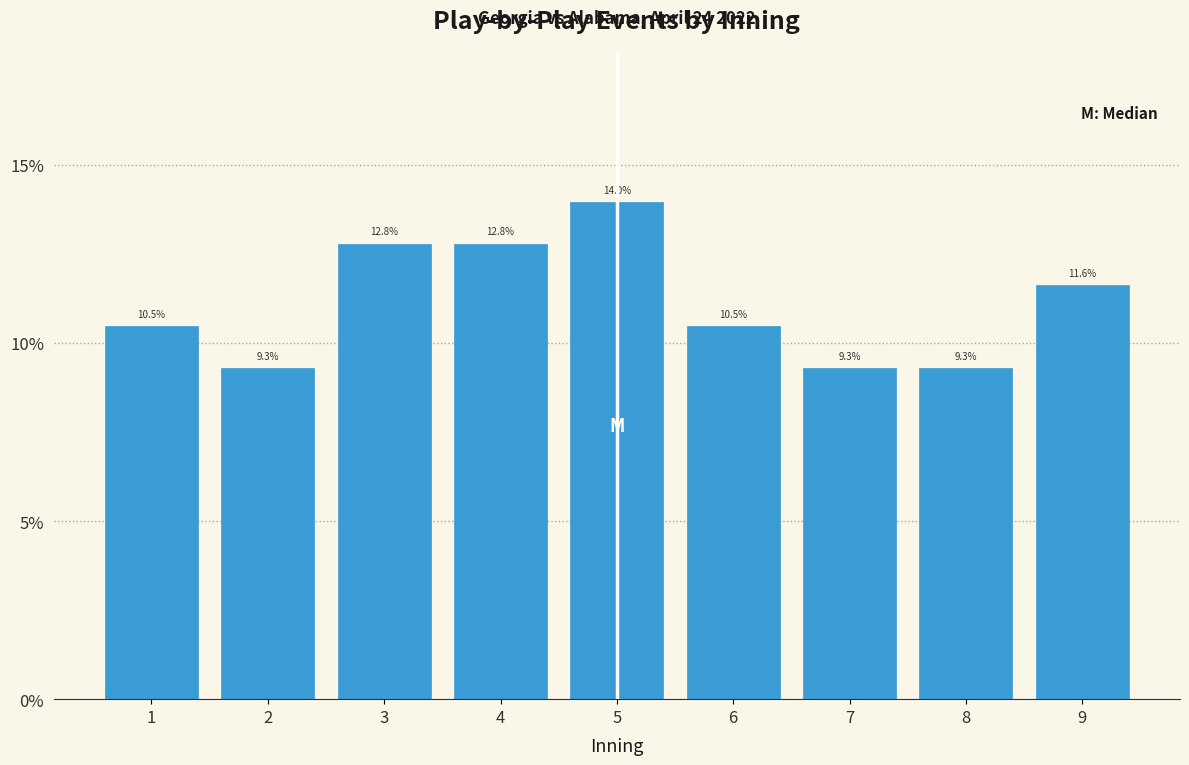

Are the bars horizontal?

No